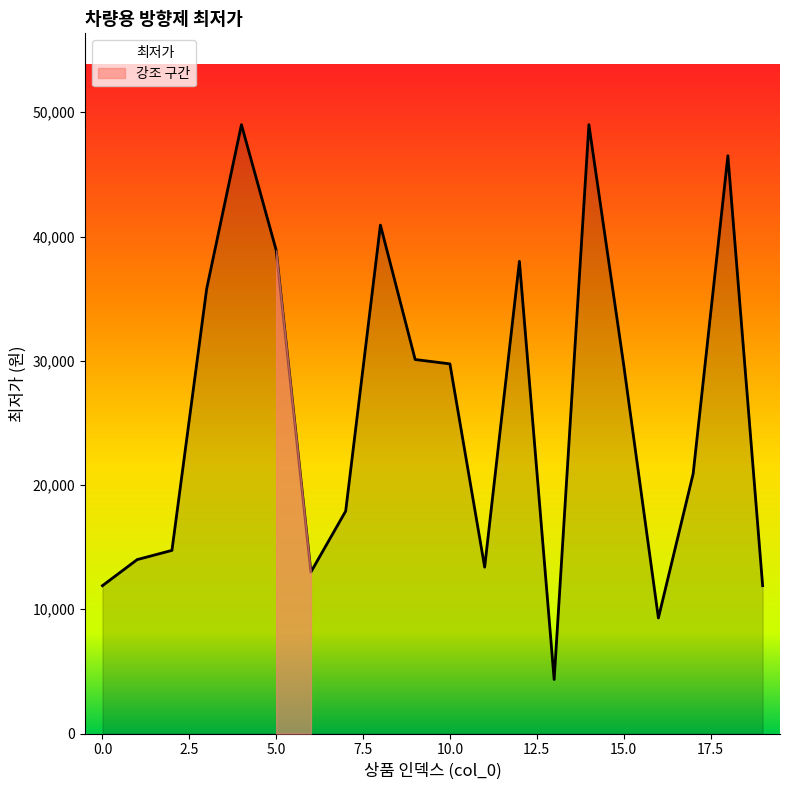

What is the difference between the second highest and minimum values?

44650